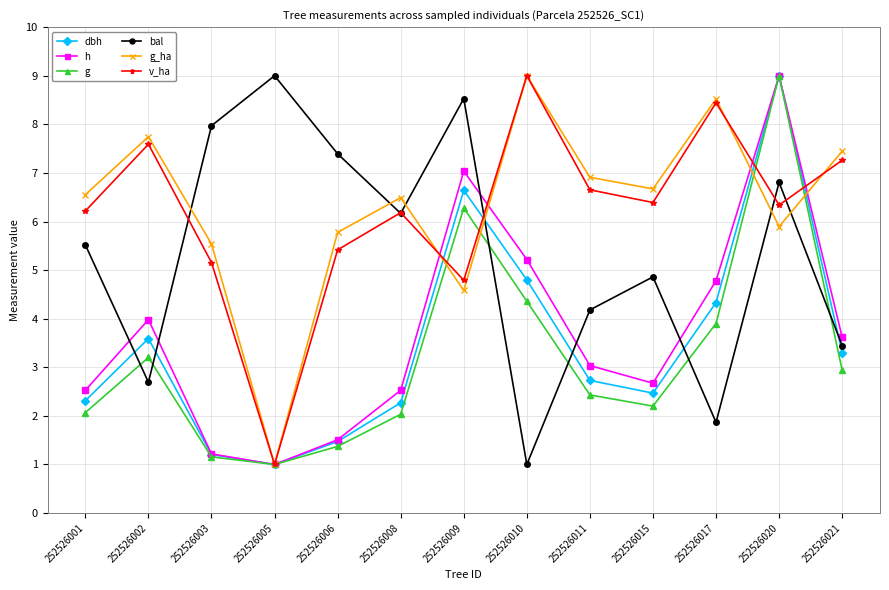

After their last crossing, which series has the higher values: v_ha or g_ha?

g_ha